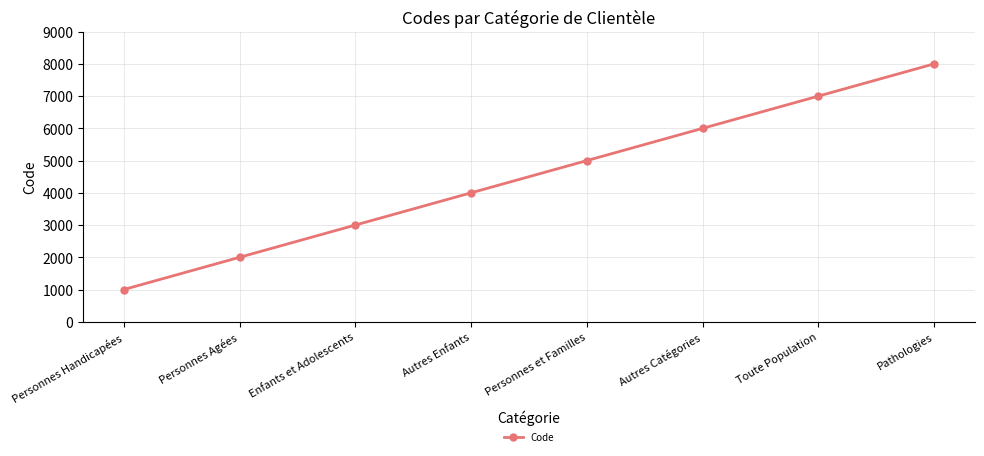

Rank the categories by value from lowest to highest.

Personnes Handicapées, Personnes Agées, Enfants et Adolescents, Autres Enfants, Personnes et Familles, Autres Catégories, Toute Population, Pathologies